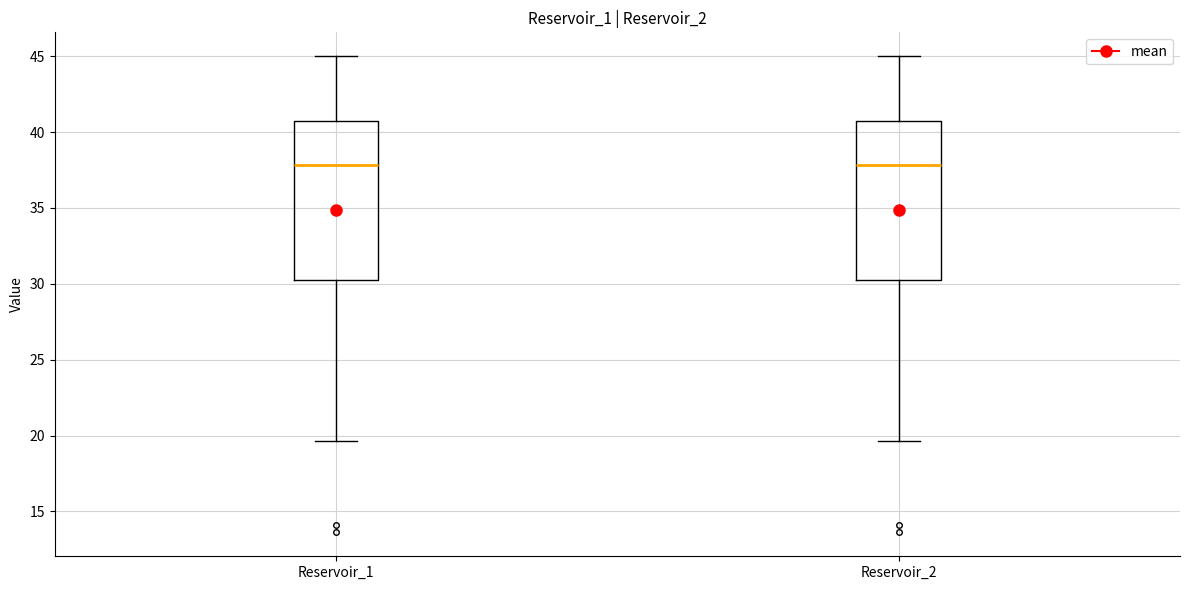

Reading left to right, transcribe this box plot: for each box, give where its median line is, the range the box spans, and where its two whiskers end, as read against the y-axis. The values are not printed on the chart, so give them approximately, as read against the axis.

Reservoir_1: median 38.0, box 30.5 to 40.5, whiskers 19.5 to 45.0
Reservoir_2: median 38.0, box 30.5 to 40.5, whiskers 19.5 to 45.0